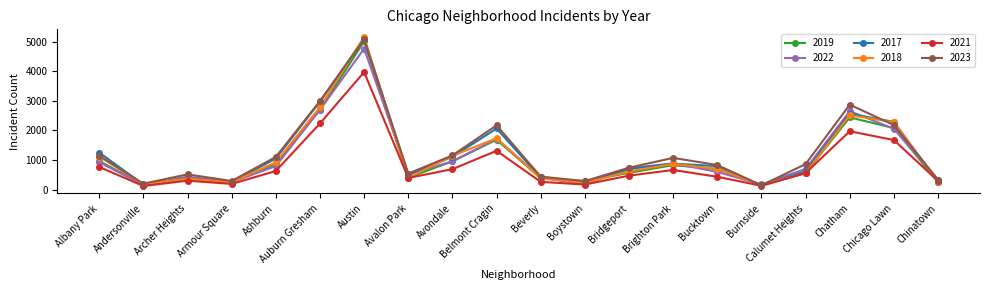

What are all the series names shown in the legend?

2019, 2022, 2017, 2018, 2021, 2023